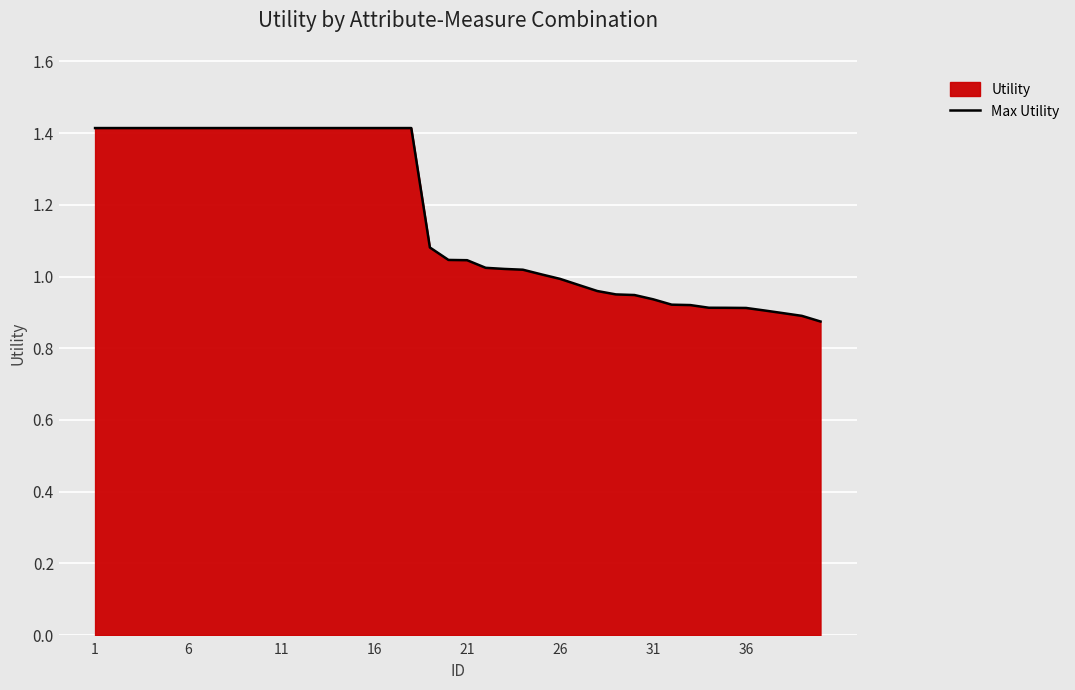

The value at 6 is 1.9. True or false?

False